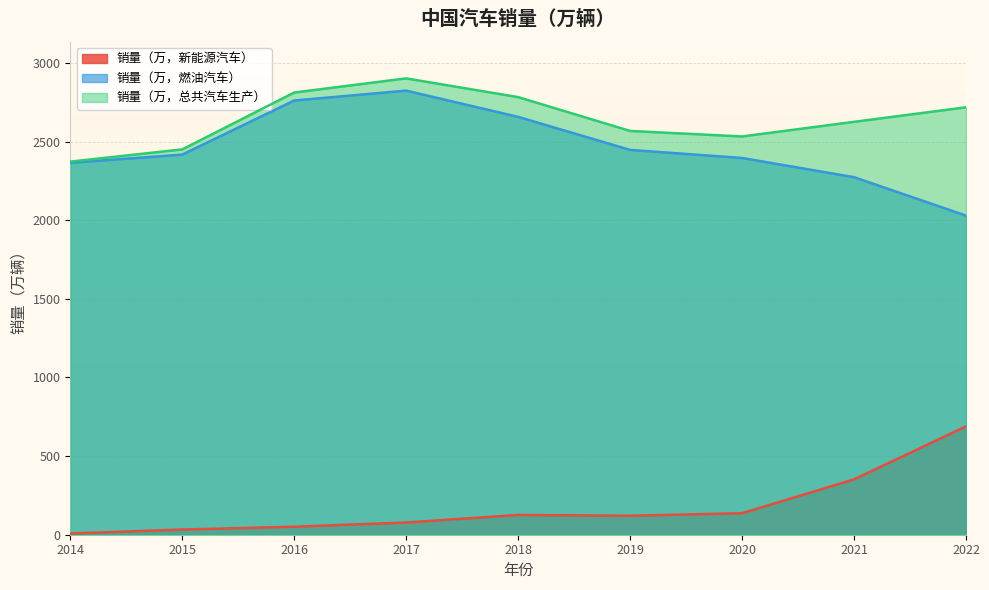

How many data points in 销量（万，燃油汽车） are above 2417?

5